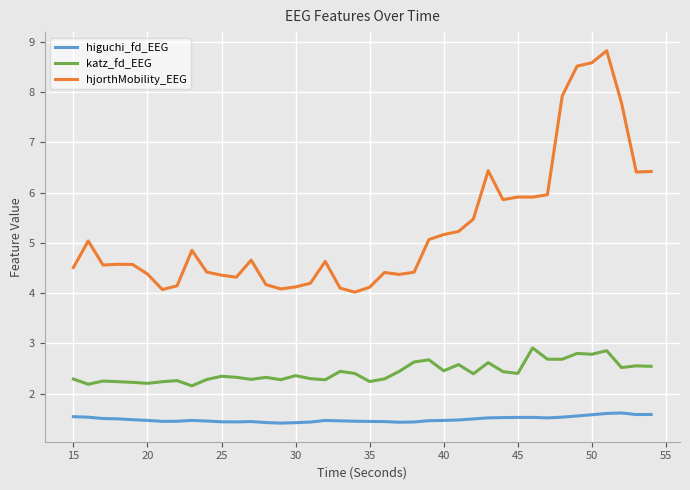

True or false: katz_fd_EEG and higuchi_fd_EEG intersect in this chart.

False